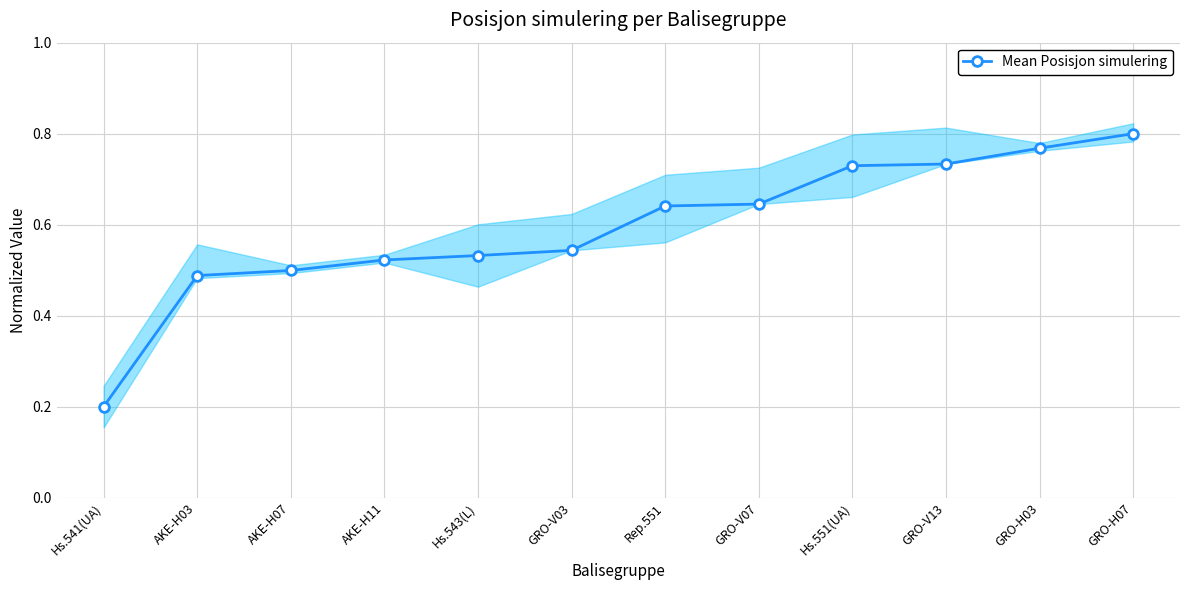

What is the change in value from AKE-H03 to GRO-V13?

+0.2